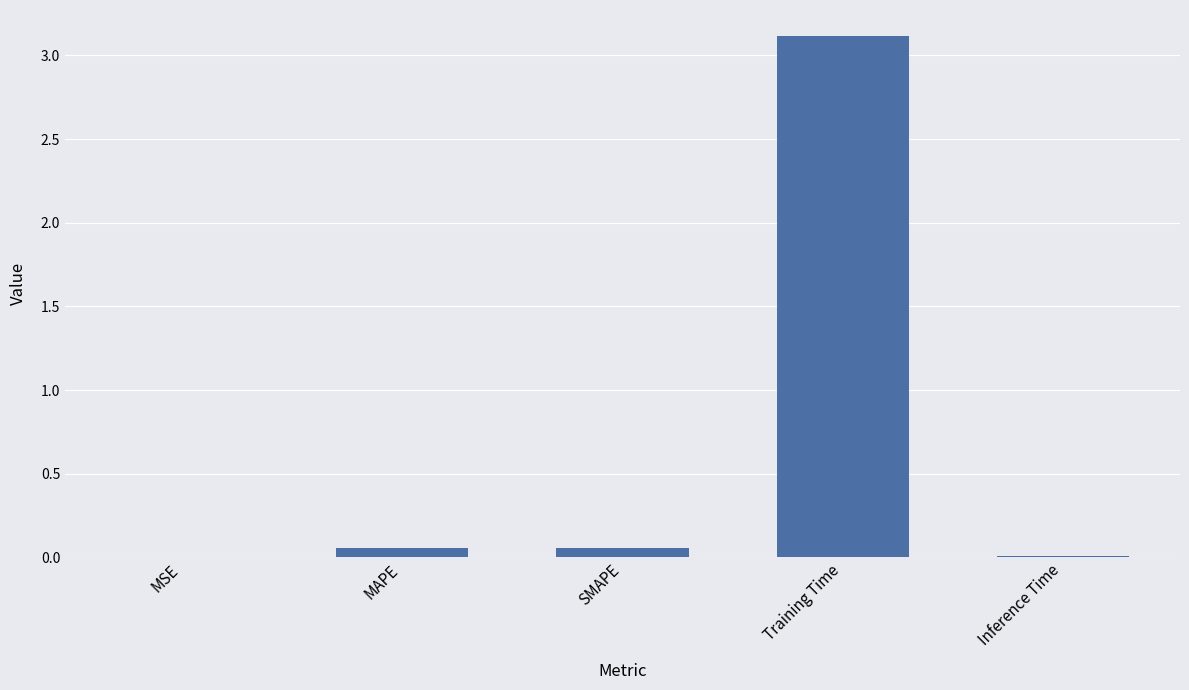

What is the change in value from Training Time to Inference Time?

-3.1